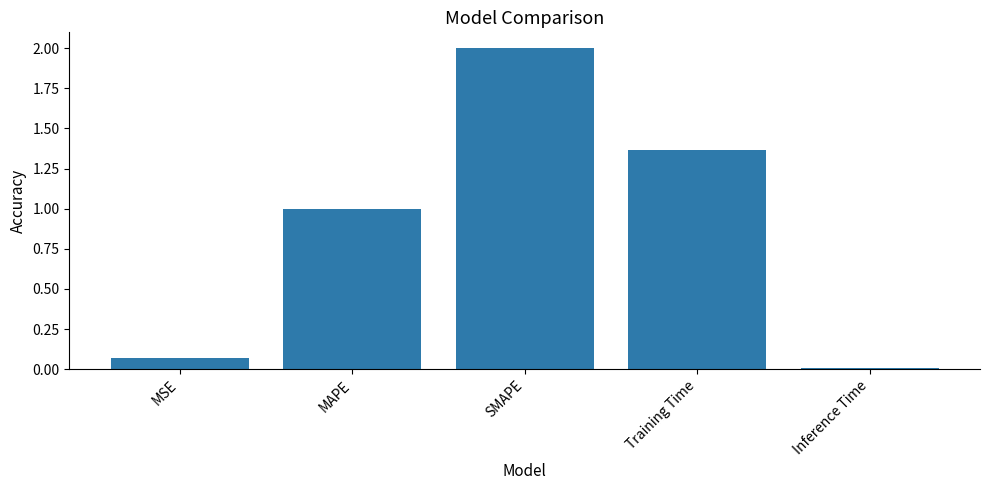

True or false: the data shows 1.0 at MAPE.

True